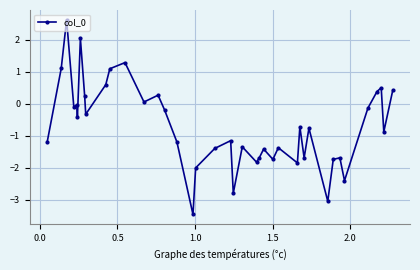

What is the difference between the maximum and minimum values?

6.1